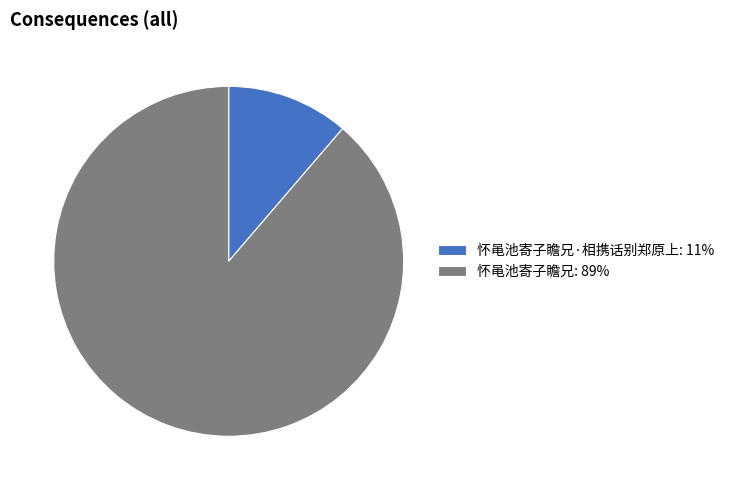

Do 怀黾池寄子瞻兄: 89% and 怀黾池寄子瞻兄·相携话别郑原上: 11% together represent more than half of the pie?

Yes